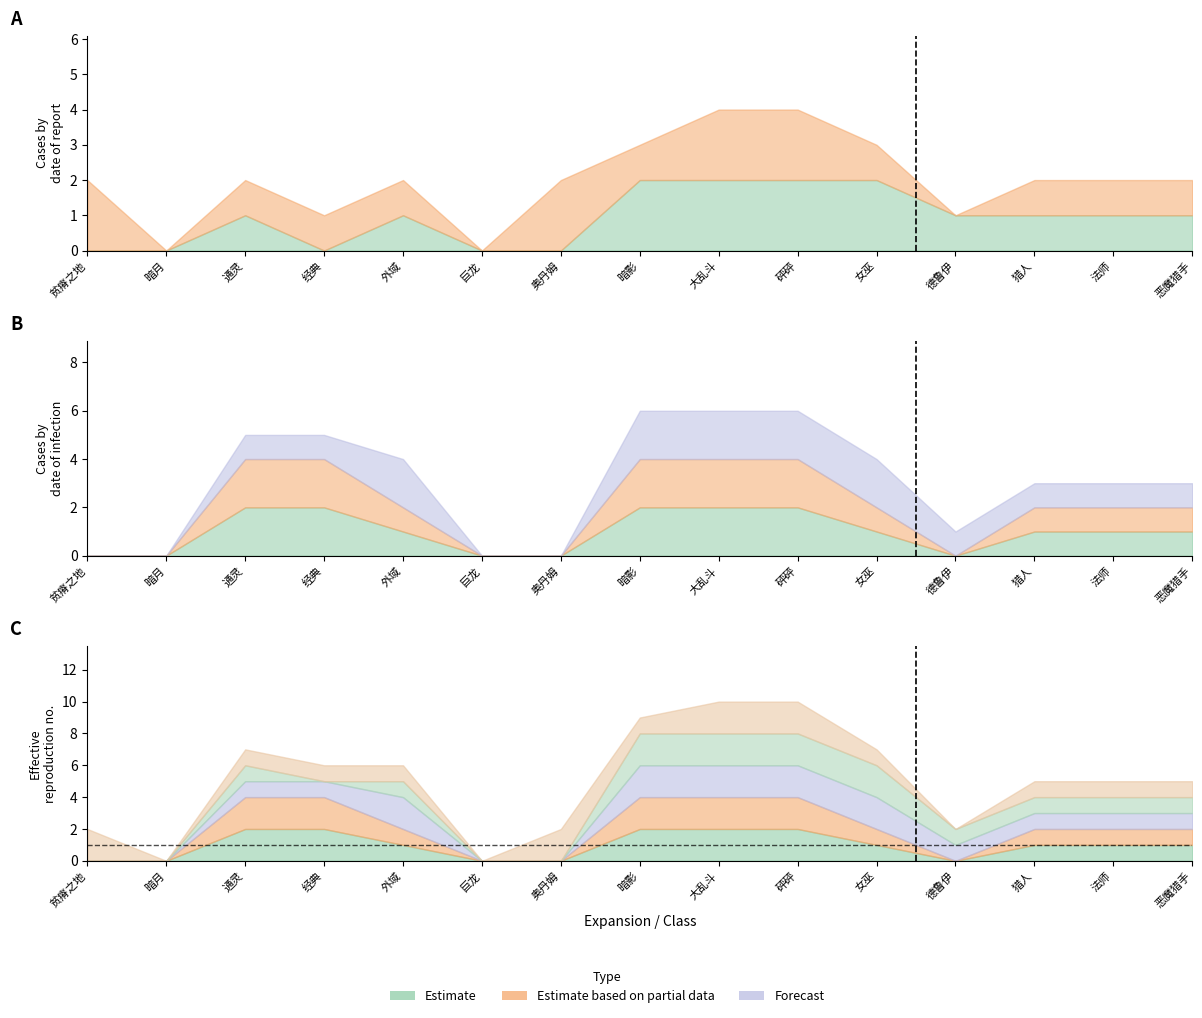

Reading left to right, extract all data points from this chart.

col_12: 贫瘠之地=0	暗月=0	通灵=2	经典=2	外域=1	巨龙=0	奥丹姆=0	暗影=2	大乱斗=2	砰砰=2	女巫=1	德鲁伊=0	猎人=1	法师=1	恶魔猎手=1
col_13: 贫瘠之地=0	暗月=0	通灵=2	经典=2	外域=1	巨龙=0	奥丹姆=0	暗影=2	大乱斗=2	砰砰=2	女巫=1	德鲁伊=0	猎人=1	法师=1	恶魔猎手=1
col_14: 贫瘠之地=0	暗月=0	通灵=1	经典=1	外域=2	巨龙=0	奥丹姆=0	暗影=2	大乱斗=2	砰砰=2	女巫=2	德鲁伊=1	猎人=1	法师=1	恶魔猎手=1
col_15: 贫瘠之地=0	暗月=0	通灵=1	经典=0	外域=1	巨龙=0	奥丹姆=0	暗影=2	大乱斗=2	砰砰=2	女巫=2	德鲁伊=1	猎人=1	法师=1	恶魔猎手=1
col_16: 贫瘠之地=2	暗月=0	通灵=1	经典=1	外域=1	巨龙=0	奥丹姆=2	暗影=1	大乱斗=2	砰砰=2	女巫=1	德鲁伊=0	猎人=1	法师=1	恶魔猎手=1